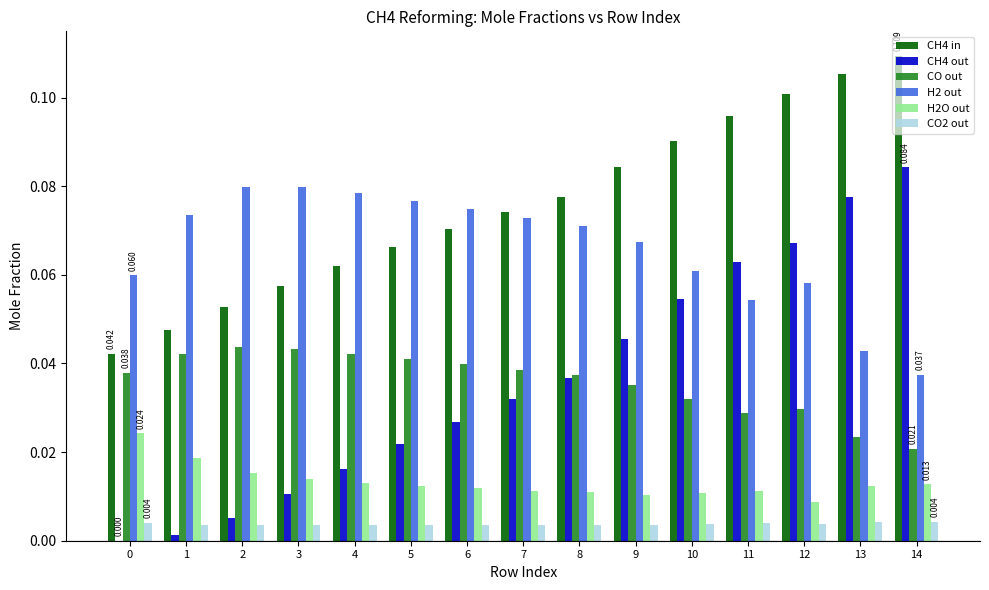

How many series are shown in this chart?

6